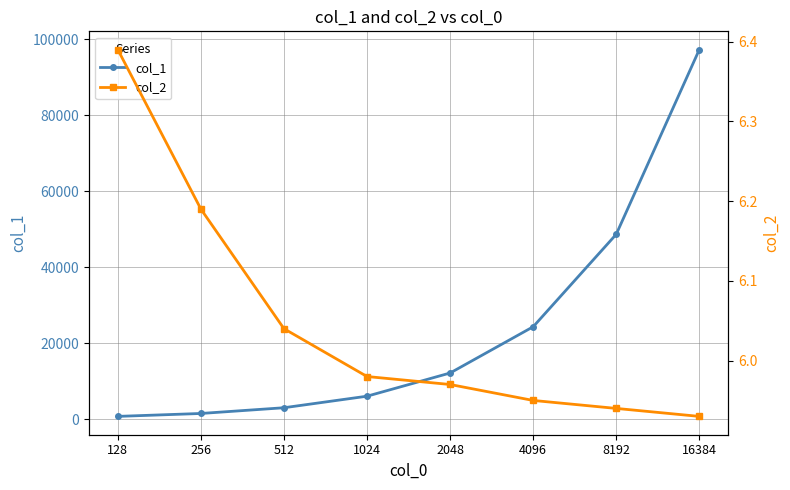

Which series has the widest spread of values?

col_1